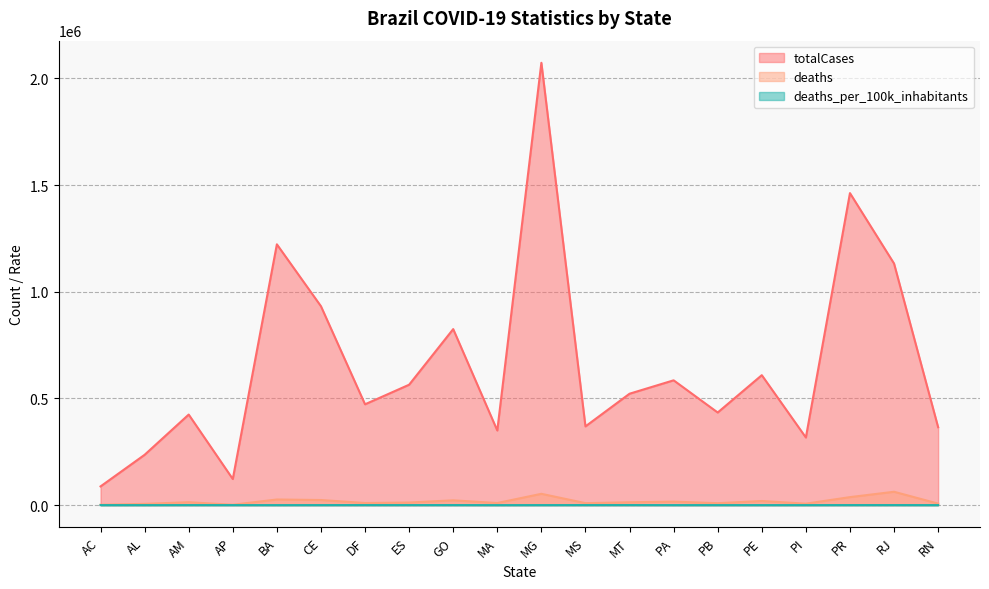

What is the value of the totalCases point at the 1st from the left?

87835.0